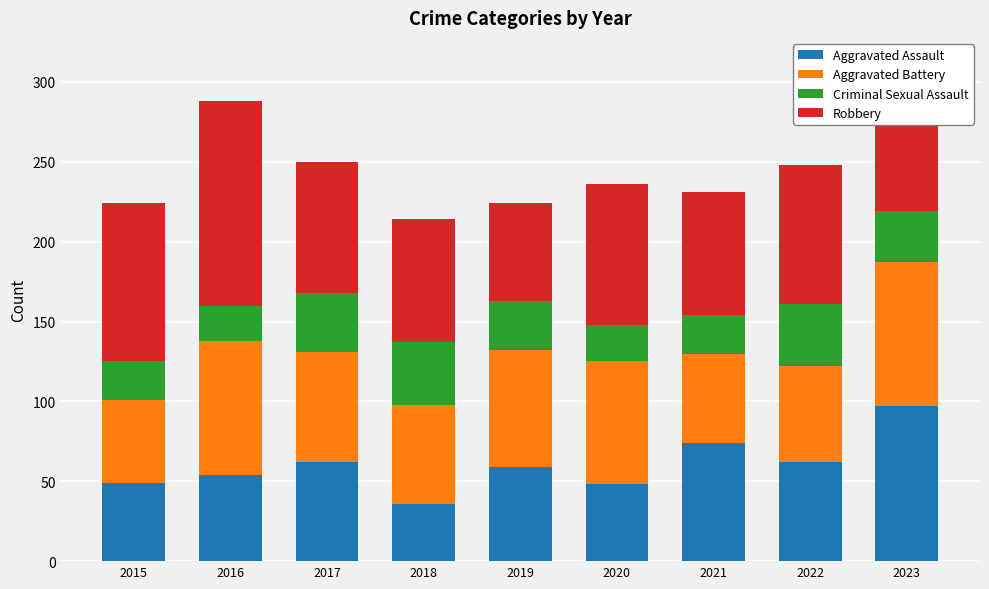

What is the minimum value for Aggravated Assault?

36